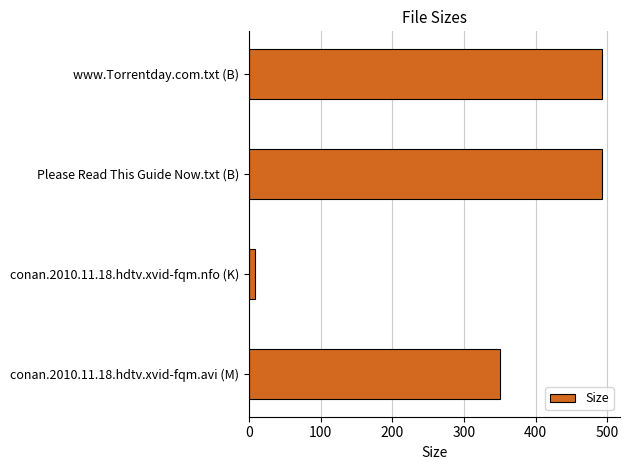

Approximately how many times larger is the value at Please Read This Guide Now.txt (B) compared to conan.2010.11.18.hdtv.xvid-fqm.avi (M)?

1.4